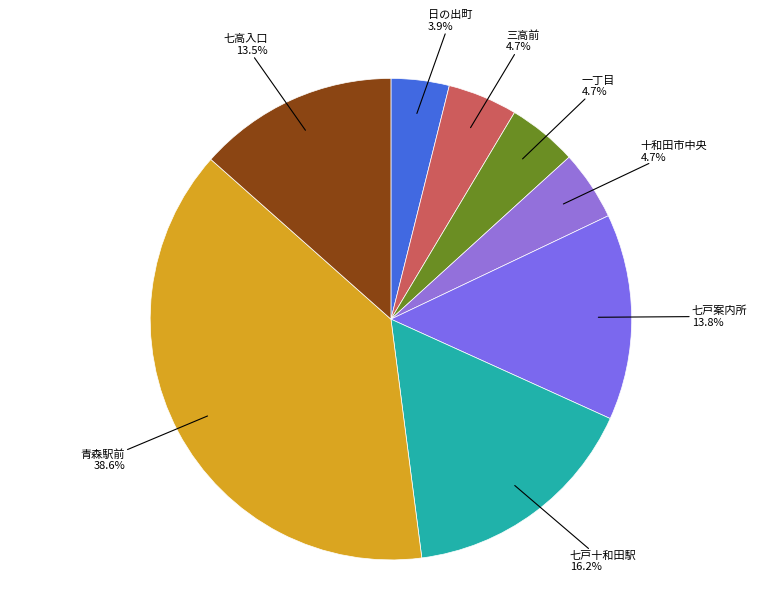

Which category has the biggest portion of the pie?

青森駅前